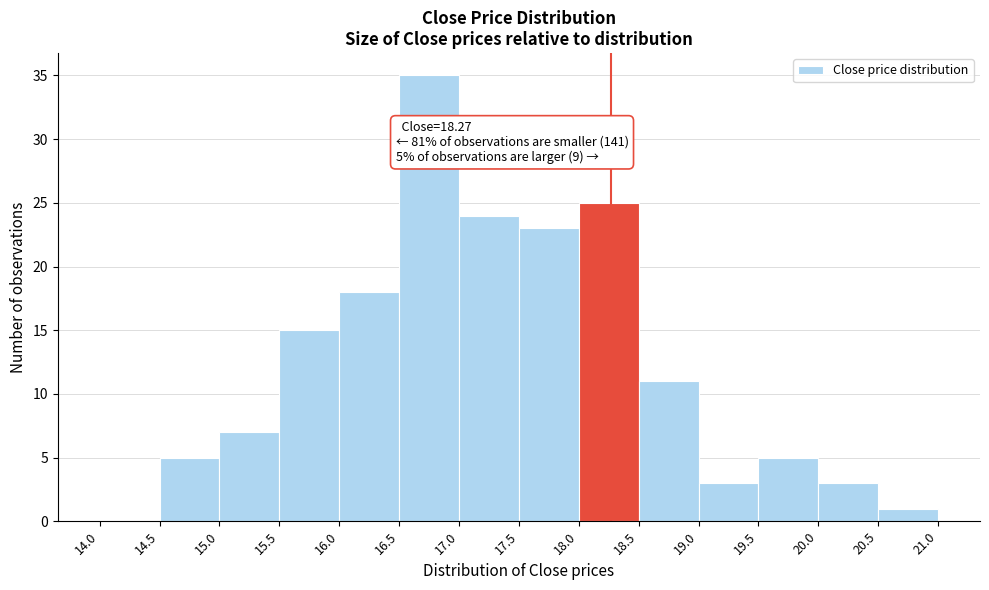

Which range on the x-axis has the tallest bar?

16.5 to 17.0